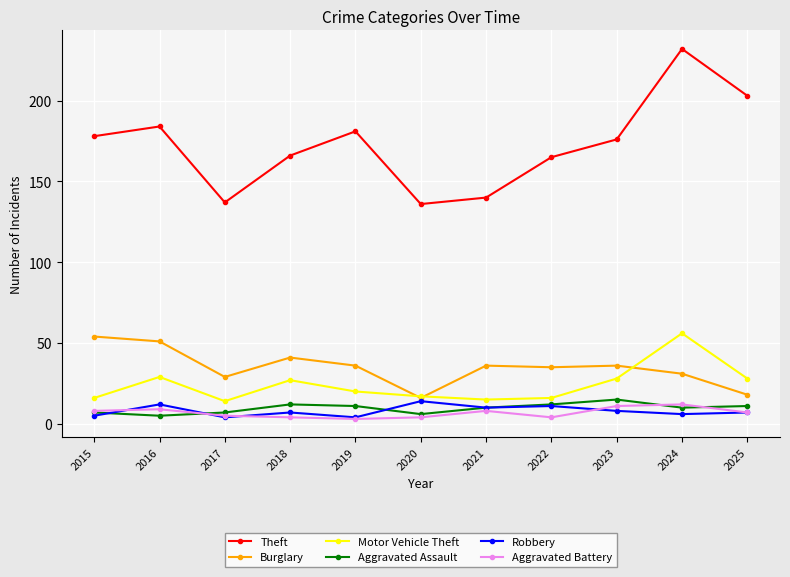

Is this an area chart (filled region under the line)?

No